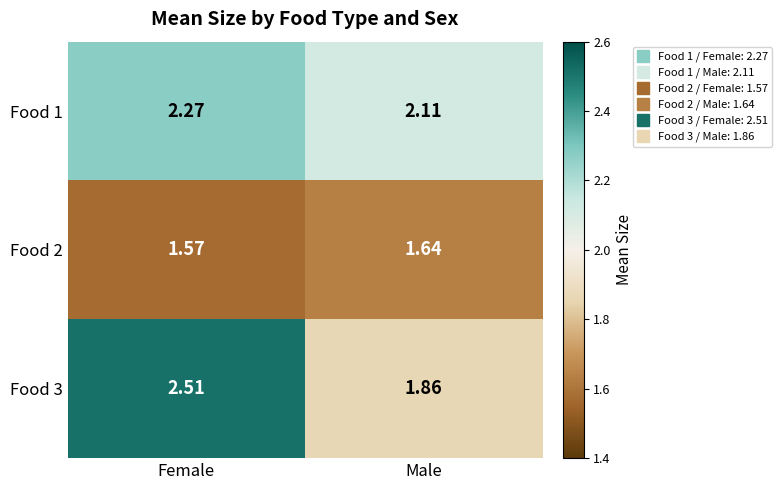

Which series changed the most between Female and Male?

Food 3